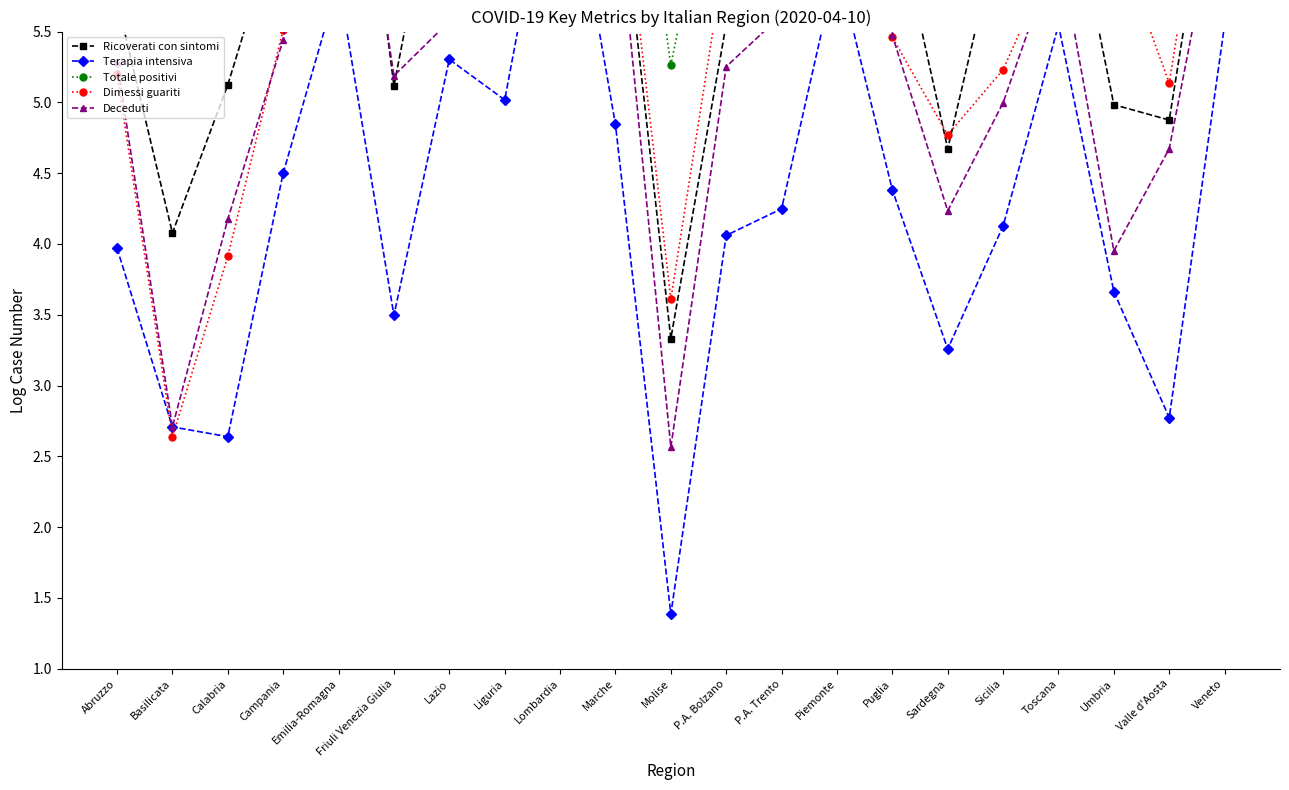

The Ricoverati con sintomi series shows 13.2 at Lombardia. True or false?

False